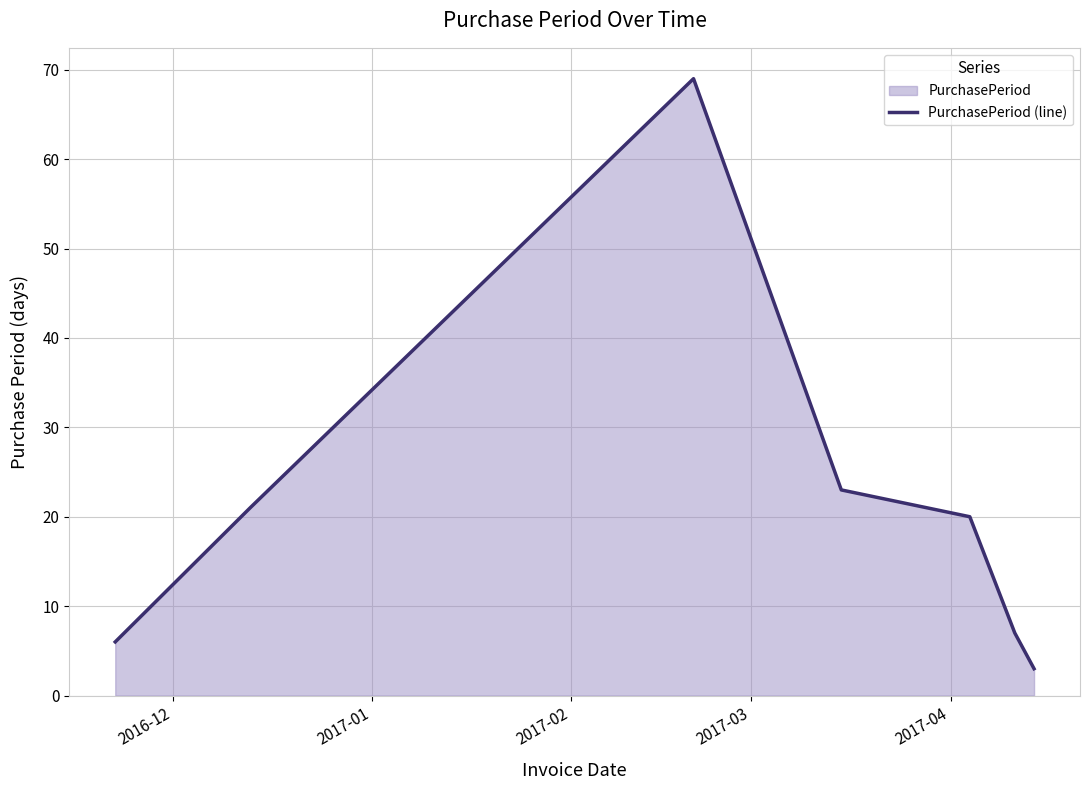

How many values are below 20?

3